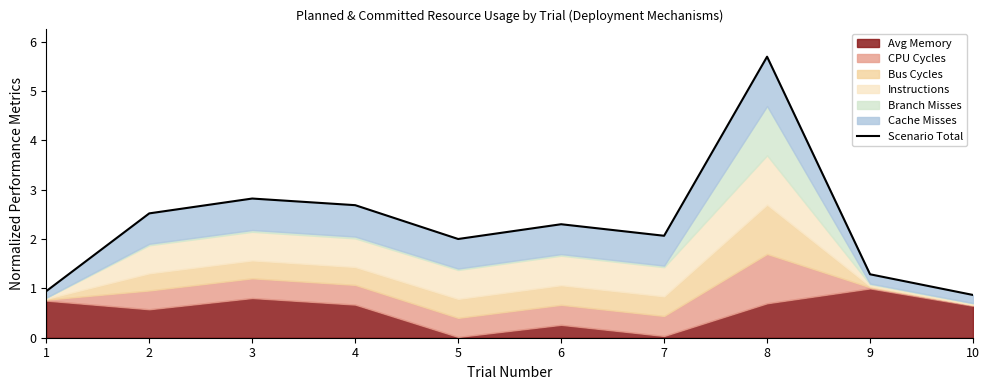

The chart shows a value of 2.7 at 4. True or false?

True